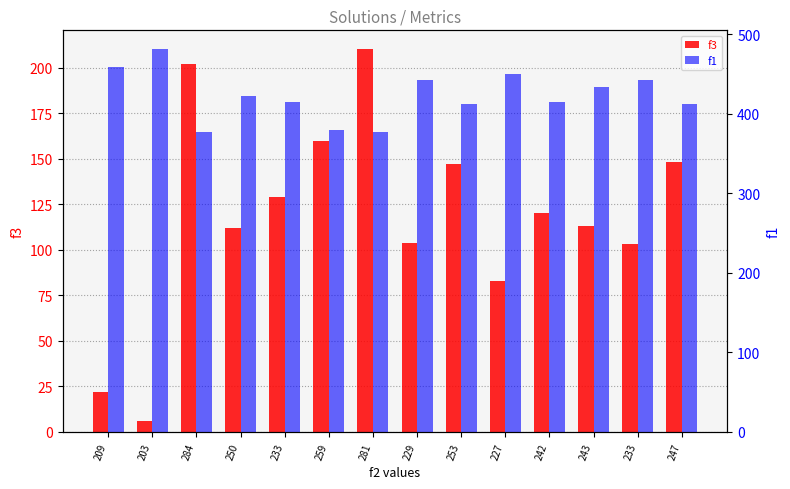

Which series changed the most between 233 and 253?

f3